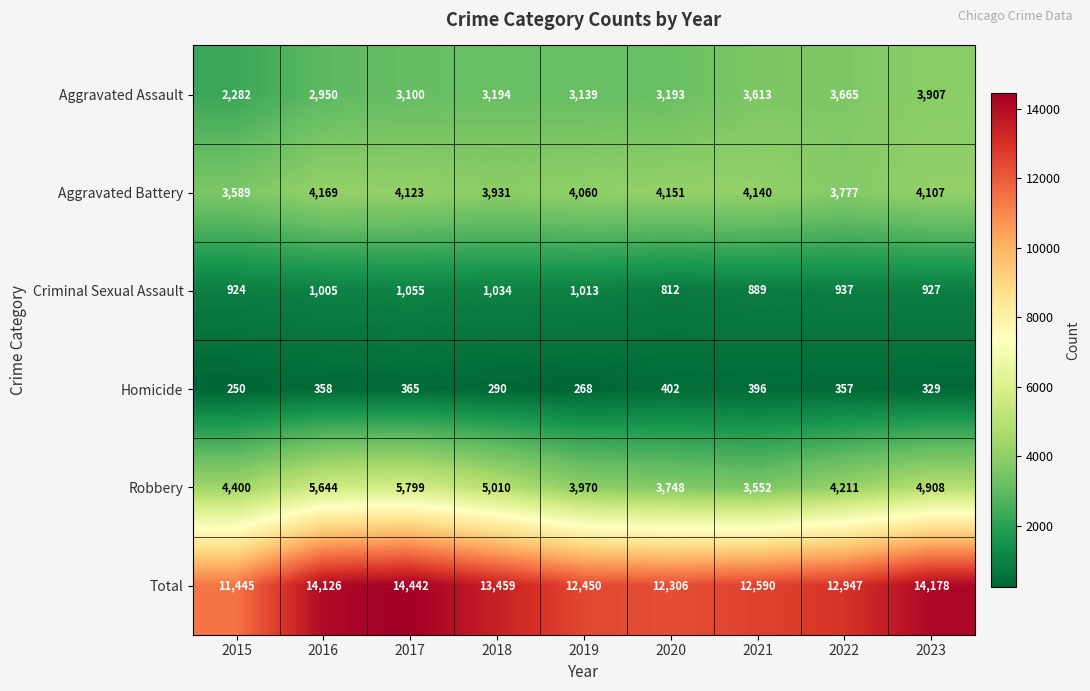

Which series has the widest spread of values?

Total